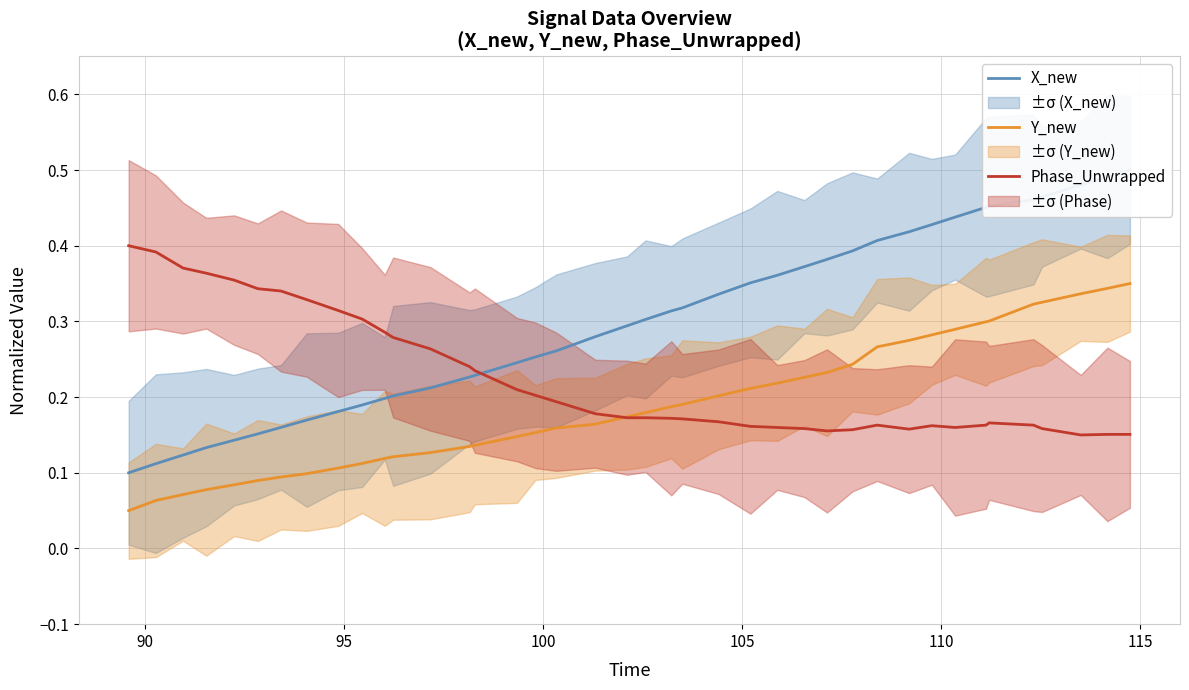

What is the greatest value displayed?

0.5